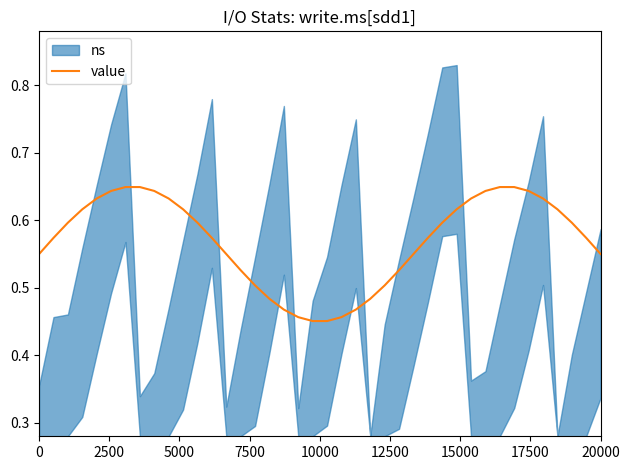

How many categories are shown in the chart?

40